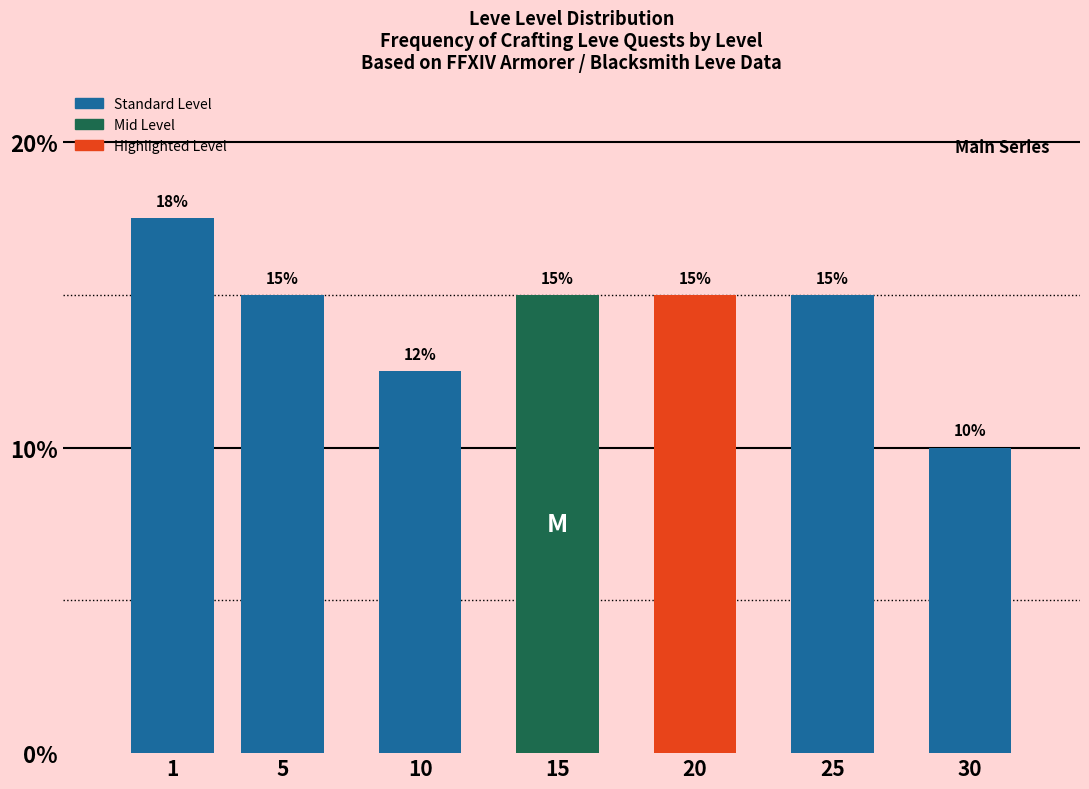

What is the greatest value displayed?

17.5